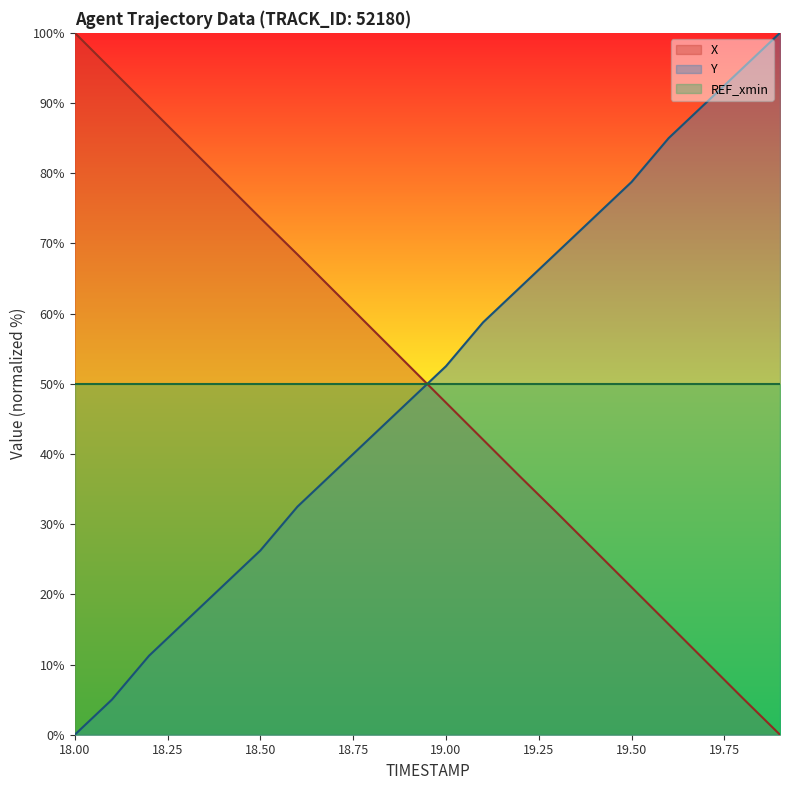

Which category has the lowest value in the Y series?

18.00